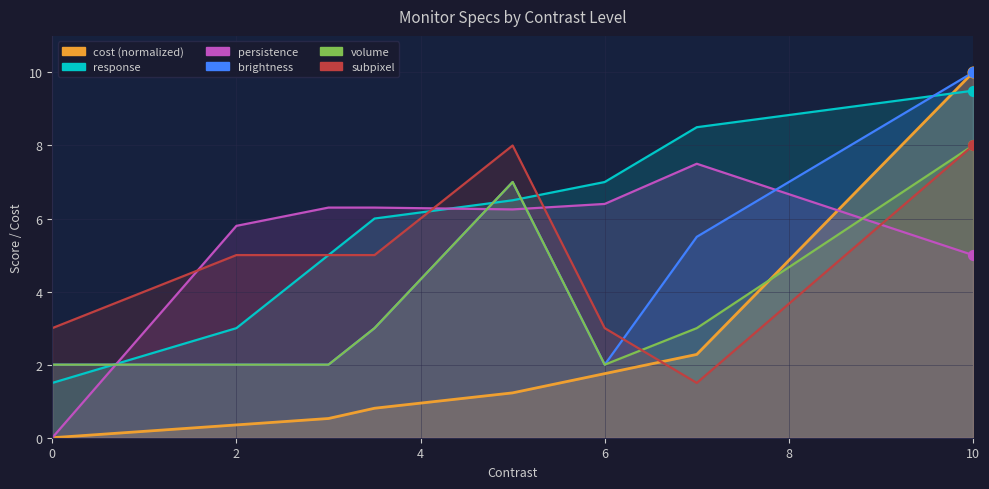

At which category is the sum across all series the highest?

10